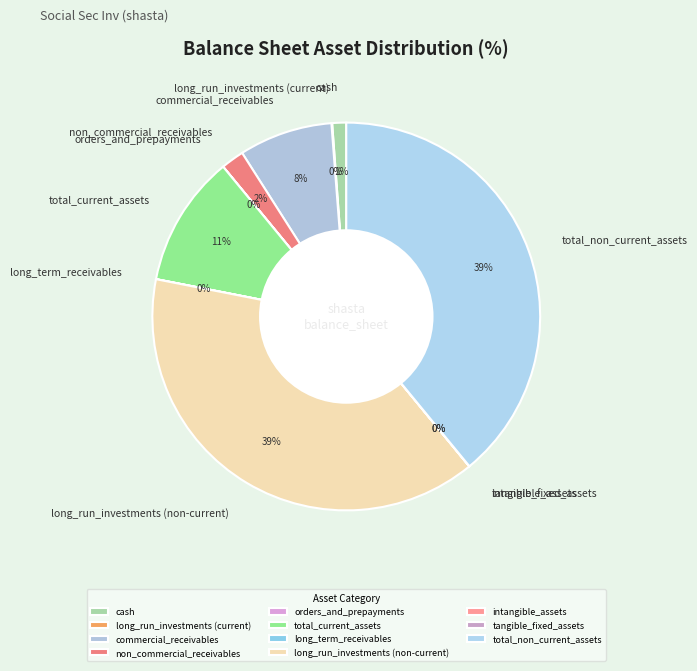

Is there any slice that represents more than half of the pie?

No